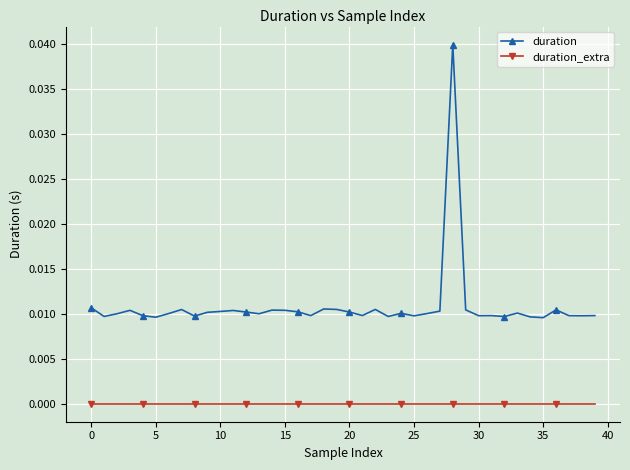

How many lines are shown in the chart?

2